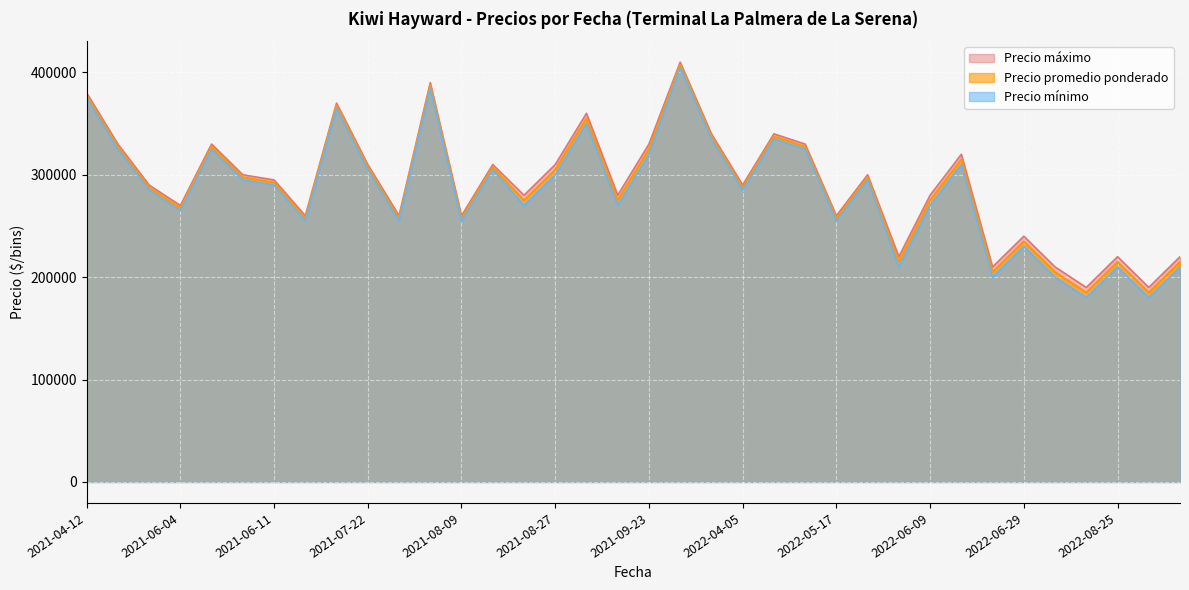

What is the greatest value displayed?

410000